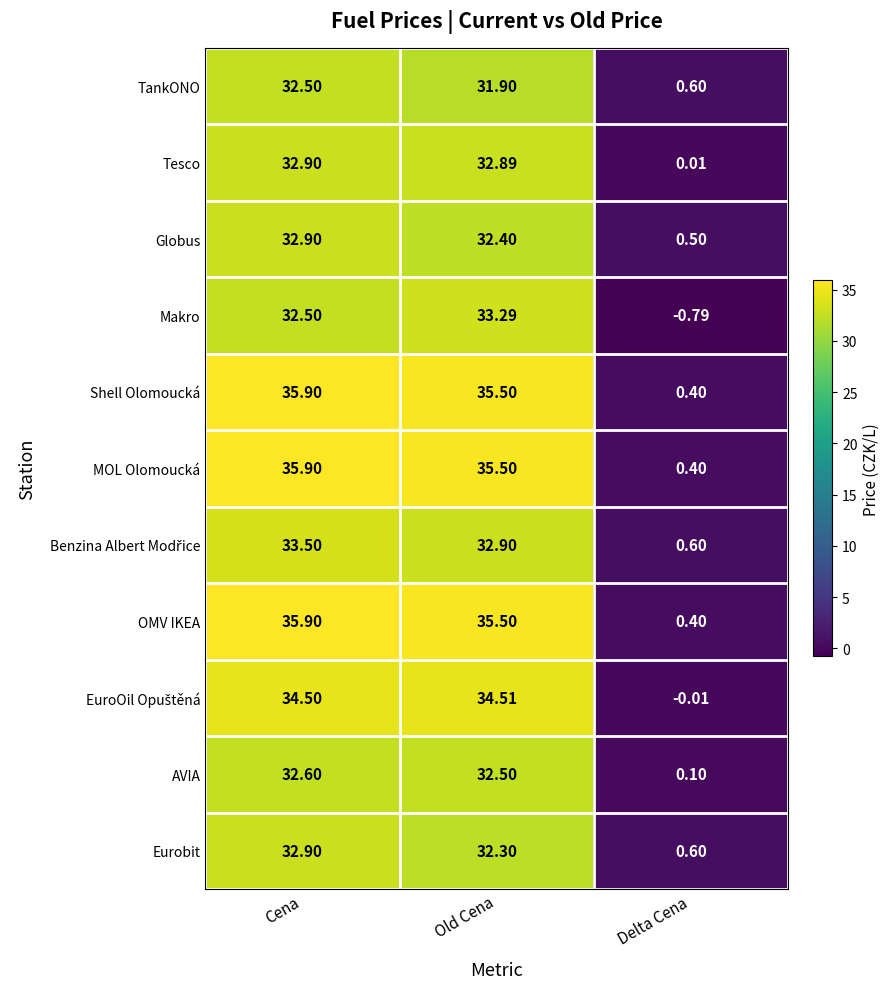

What is the greatest value displayed?

35.9